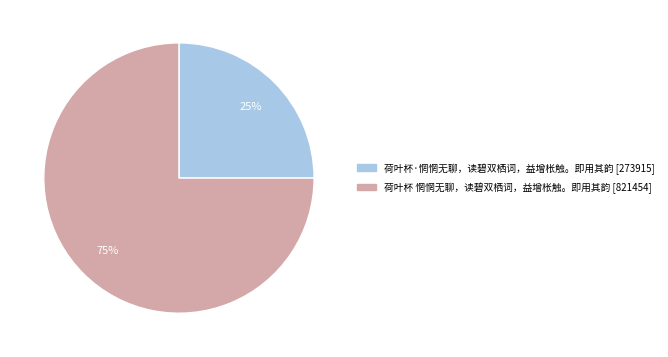

Which category has the smallest portion of the pie?

荷叶杯·惘惘无聊，读碧双栖词，益增枨触。即用其韵